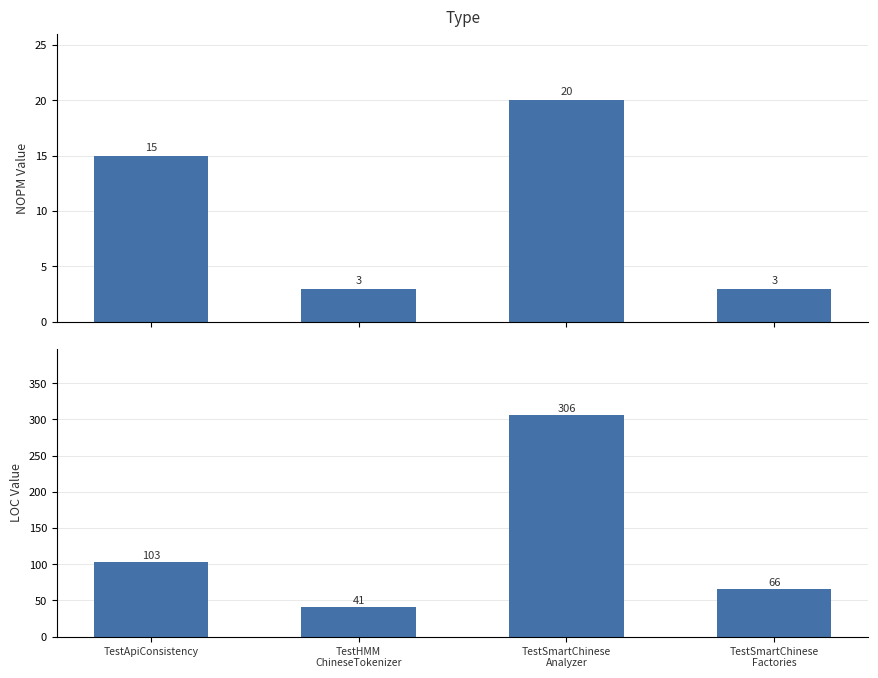

What is the greatest value displayed?

306